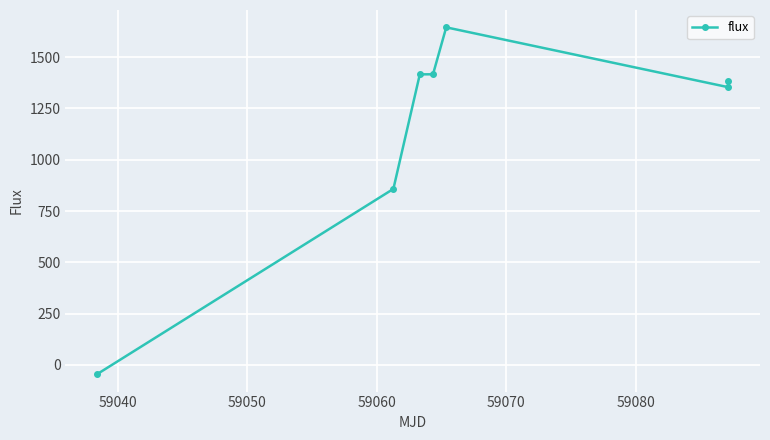

What is the minimum value shown in the chart?

-45.9